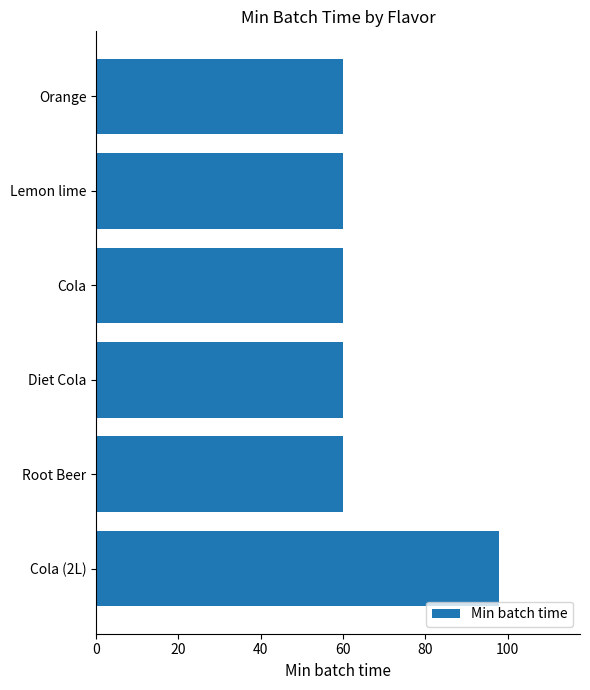

What is the maximum value shown in the chart?

98